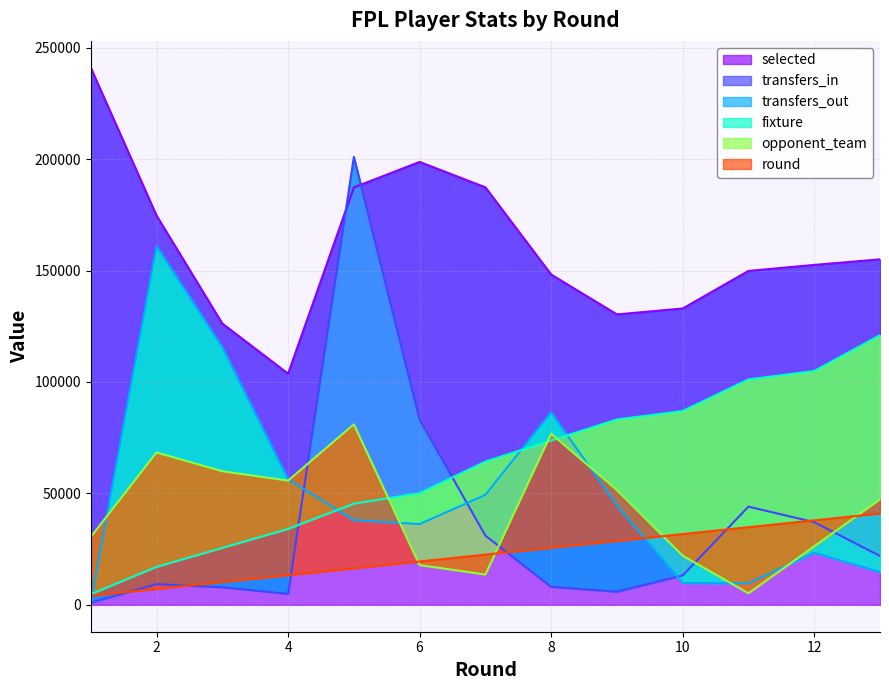

What are all the series names shown in the legend?

selected, transfers_in, transfers_out, round, fixture, opponent_team